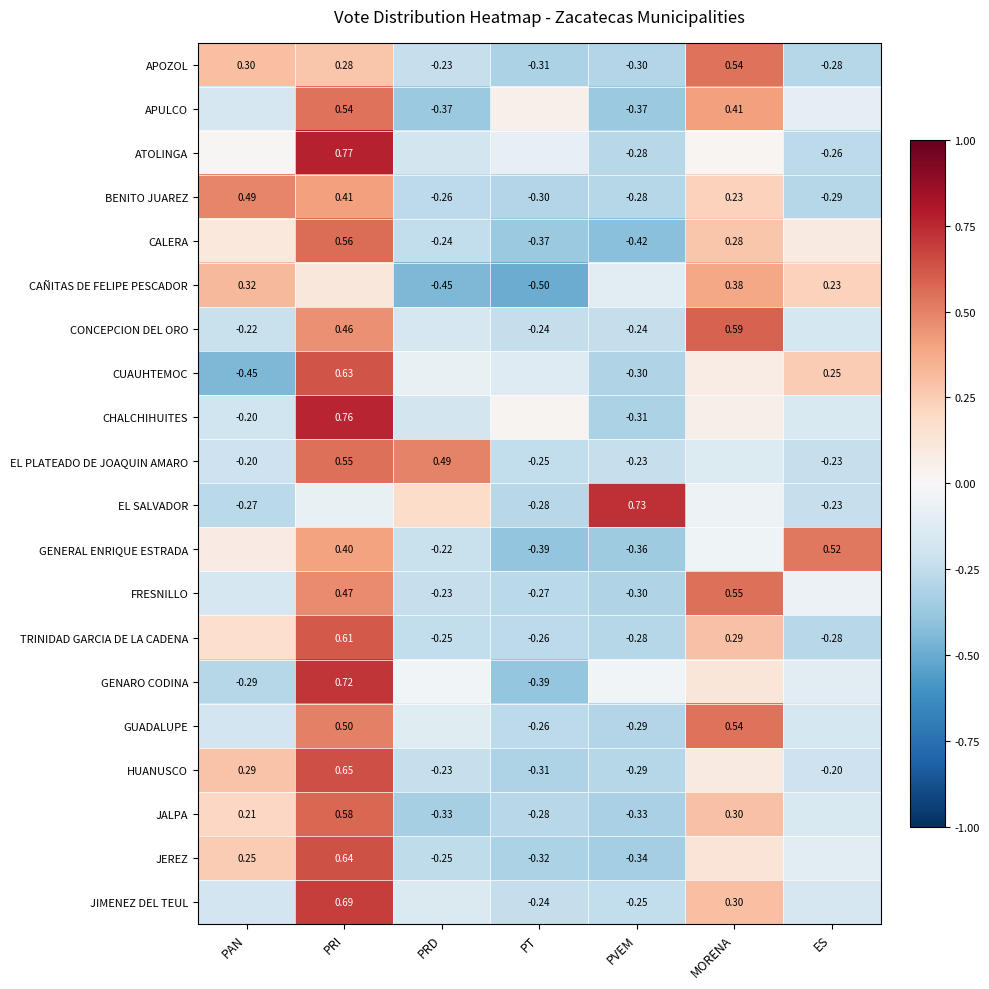

What is the difference between the EL SALVADOR values at PVEM and ES?

1.0